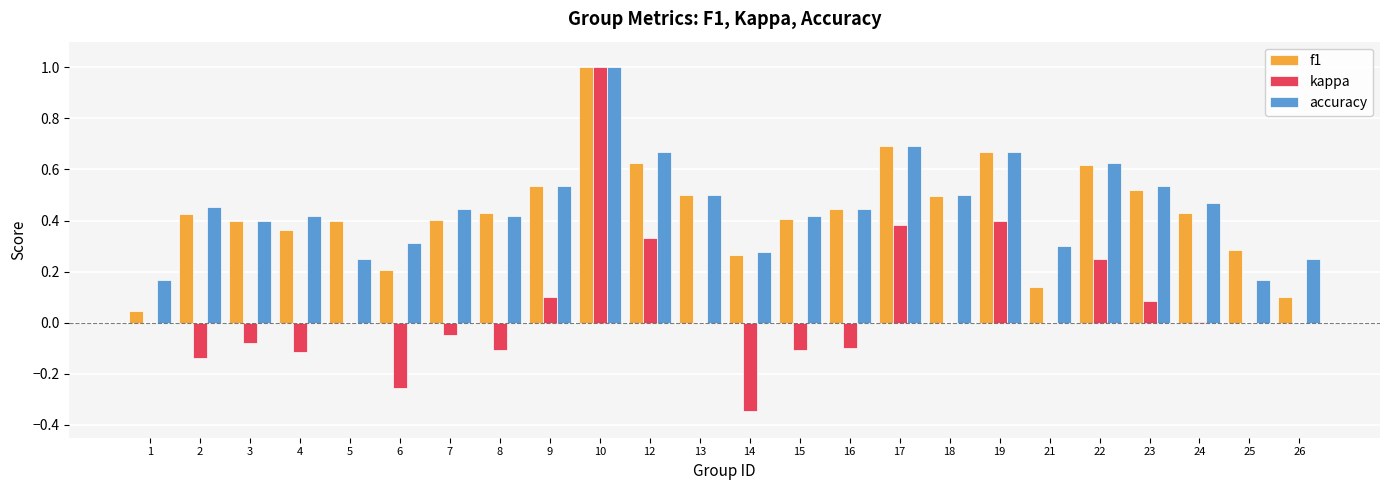

What is the maximum value shown in the chart?

1.0